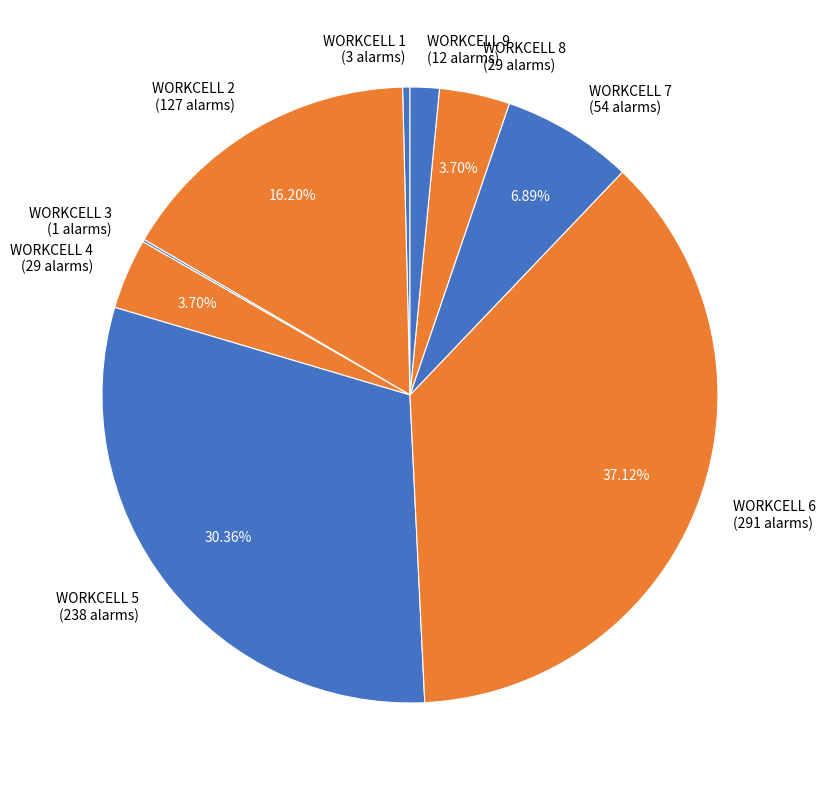

Does any single category account for the majority?

No